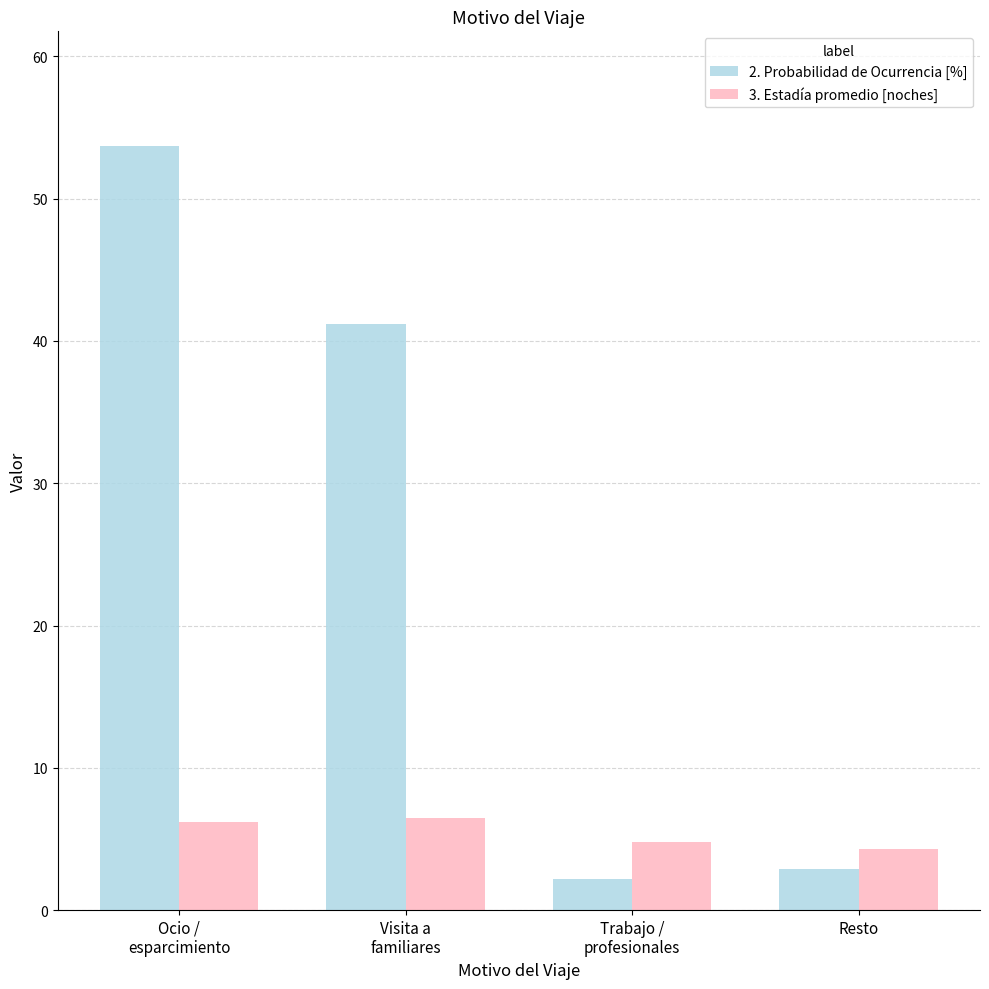

How many groups of bars are there?

4